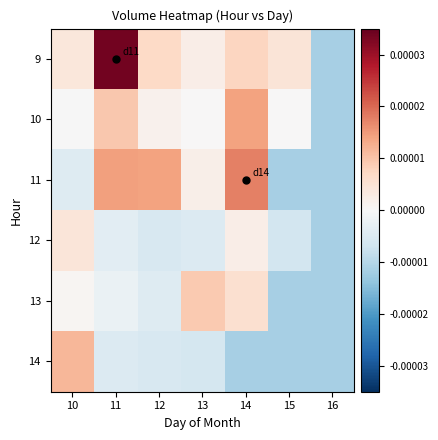

At which category is the sum across all series the highest?

11